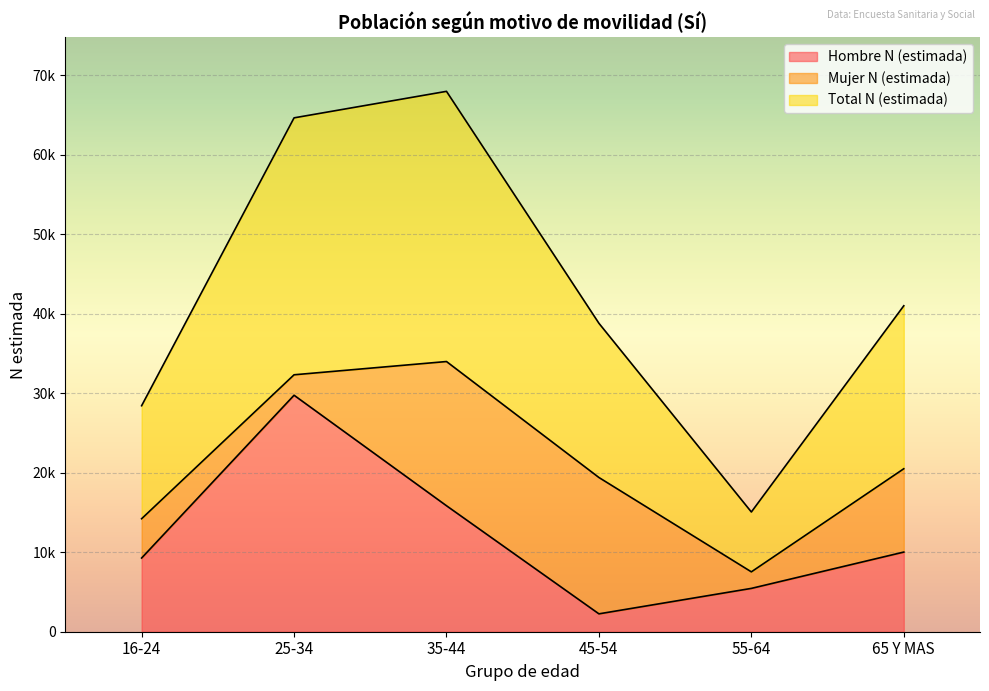

Which series has the widest spread of values?

Total N (estimada)